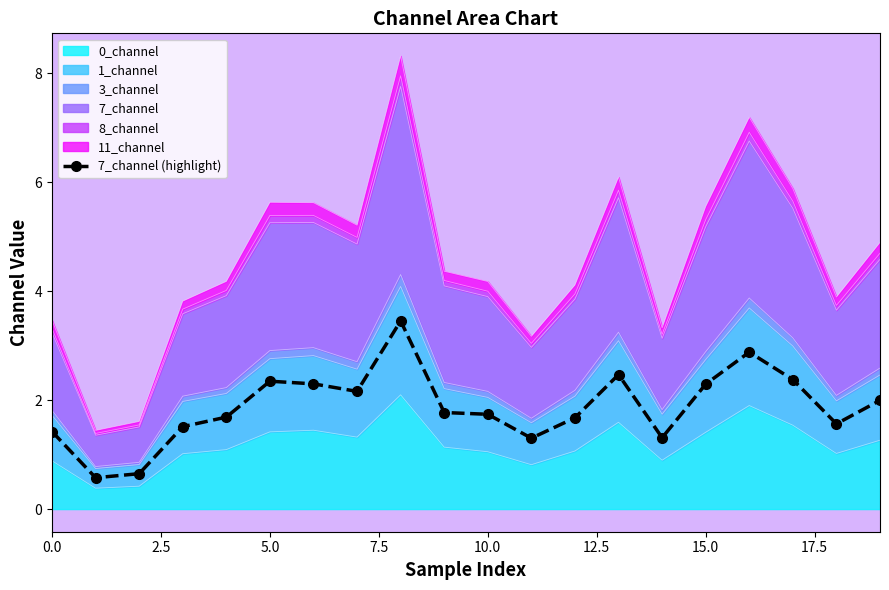

What is the maximum value shown in the chart?

3.5